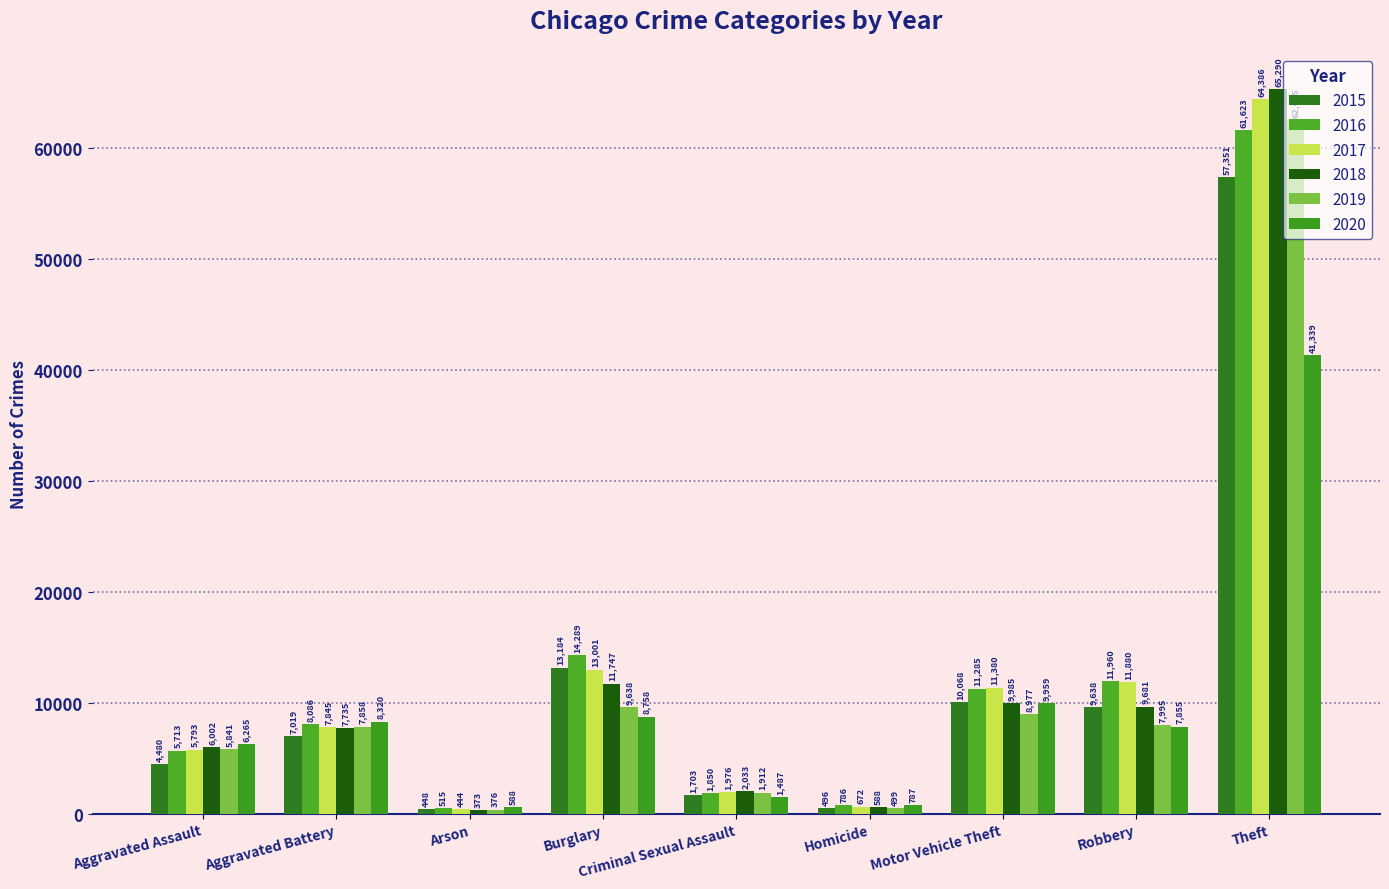

At which label does 2018 reach its peak?

Theft